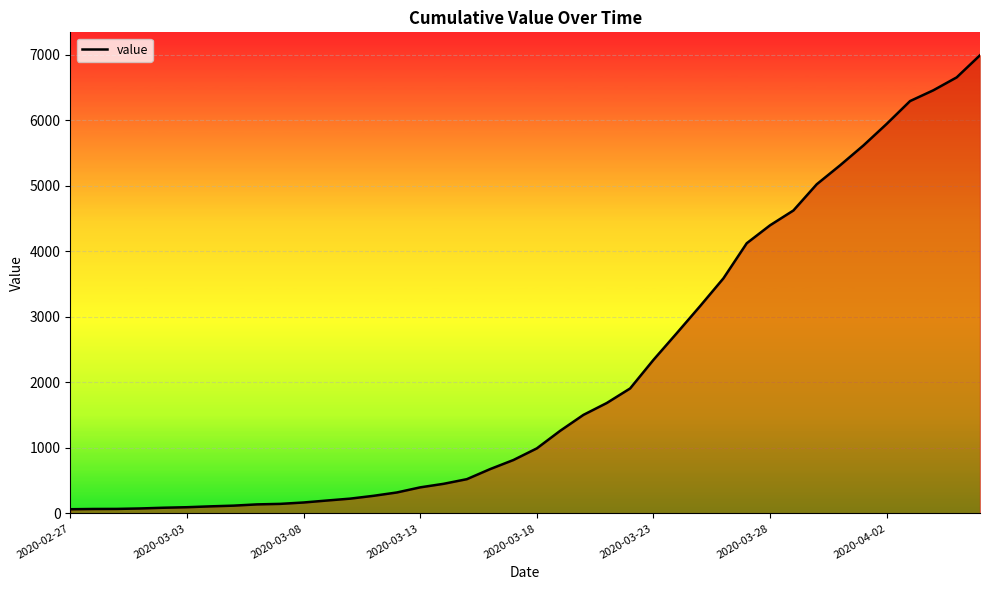

What is the difference between the maximum and minimum values?

6931